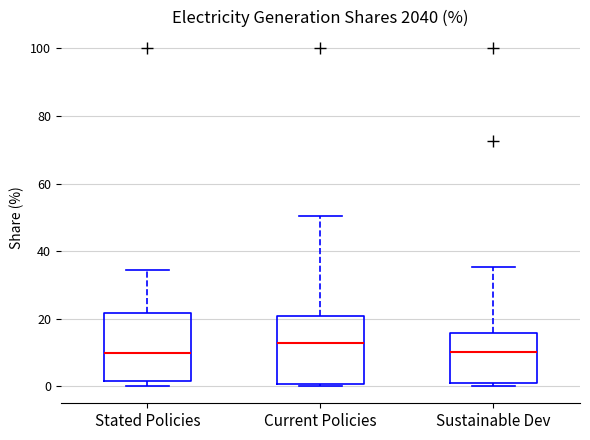

Reading left to right, transcribe this box plot: for each box, give where its median line is, the range the box spans, and where its two whiskers end, as read against the y-axis. The values are not printed on the chart, so give them approximately, as read against the axis.

Stated Policies: median 10, box 2 to 22, whiskers 0 to 34
Current Policies: median 12, box 0 to 20, whiskers 0 to 50
Sustainable Dev: median 10, box 0 to 16, whiskers 0 (just below the box's lower edge) to 36